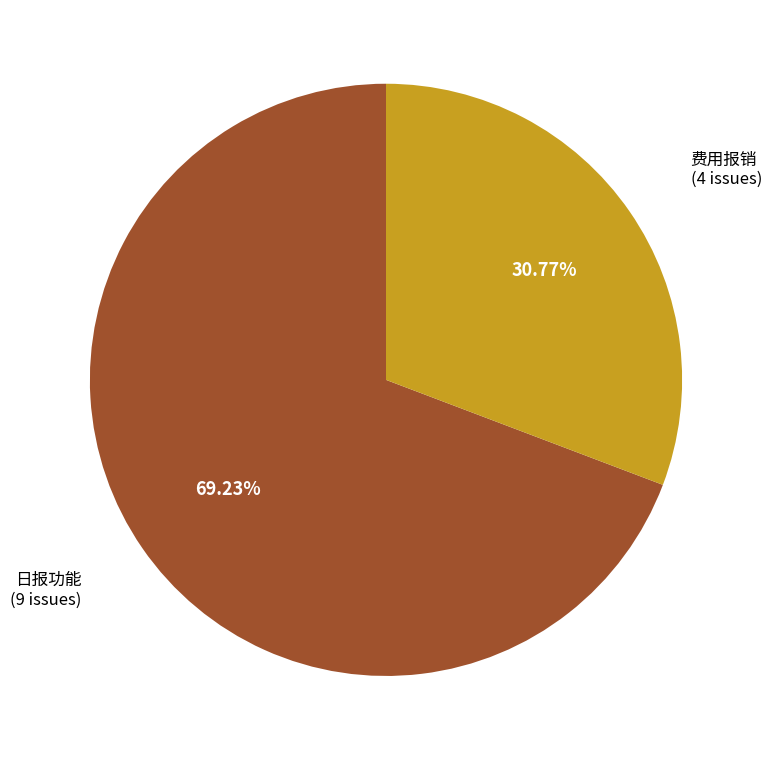

How many segments does this pie chart have?

2